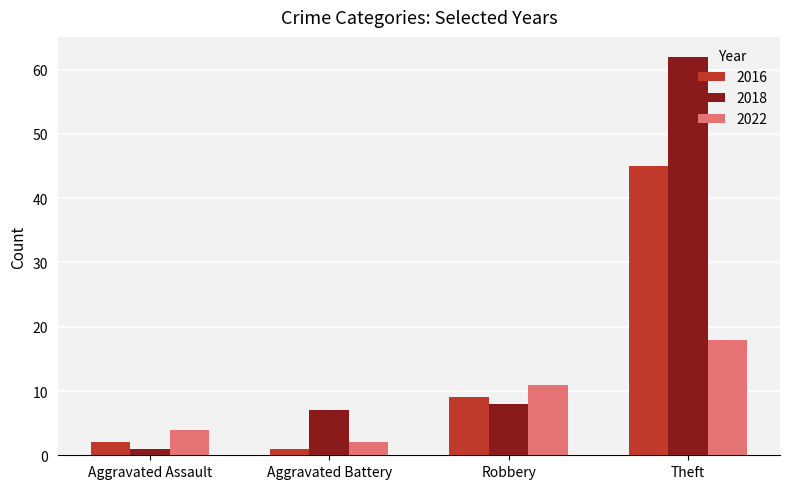

Reading left to right, what are all the values shown in this chart?

2016: Aggravated Assault=2	Aggravated Battery=1	Robbery=9	Theft=45
2018: Aggravated Assault=1	Aggravated Battery=7	Robbery=8	Theft=62
2022: Aggravated Assault=4	Aggravated Battery=2	Robbery=11	Theft=18